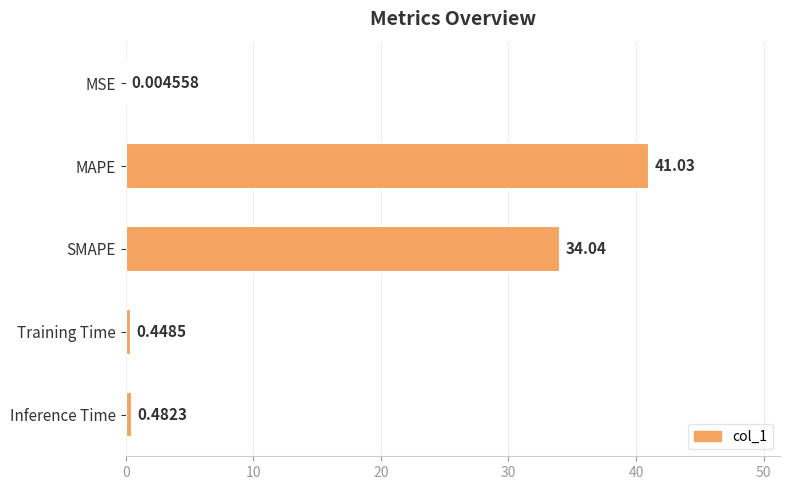

What is the sum of the values at Inference Time and MAPE?

41.5